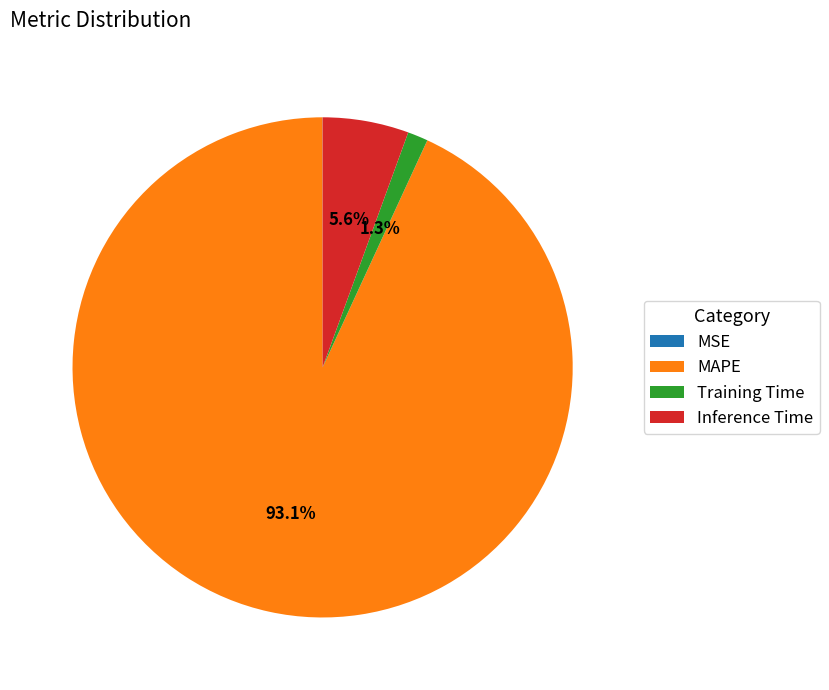

Combined, what portion of the pie is Inference Time and Training Time?

6.9%